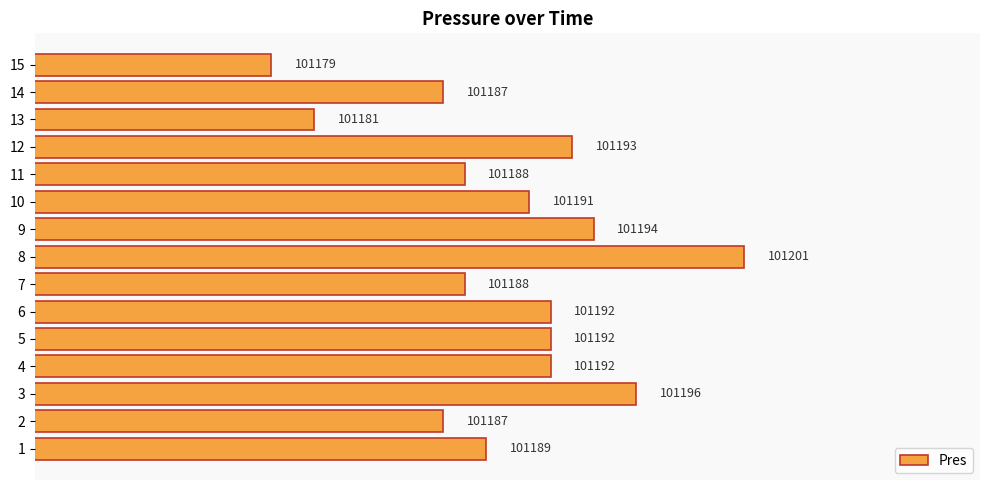

Which category has the lowest value across all series?

15